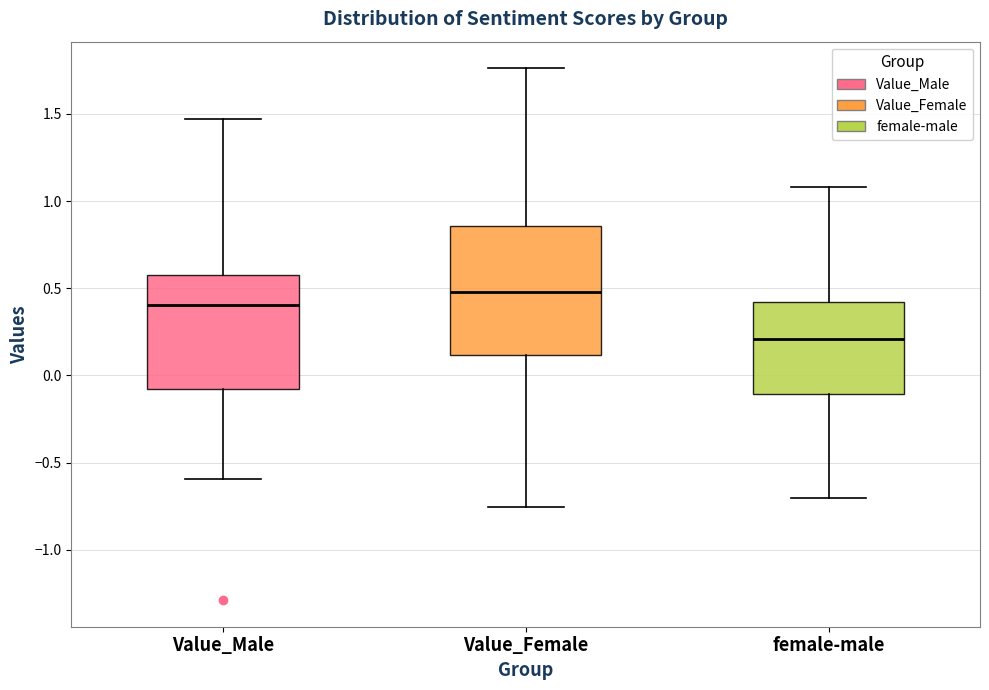

Where does the lower whisker of the box for female-male end on the y-axis? The values are not printed on the chart, so give them approximately, as read against the axis.

-0.70